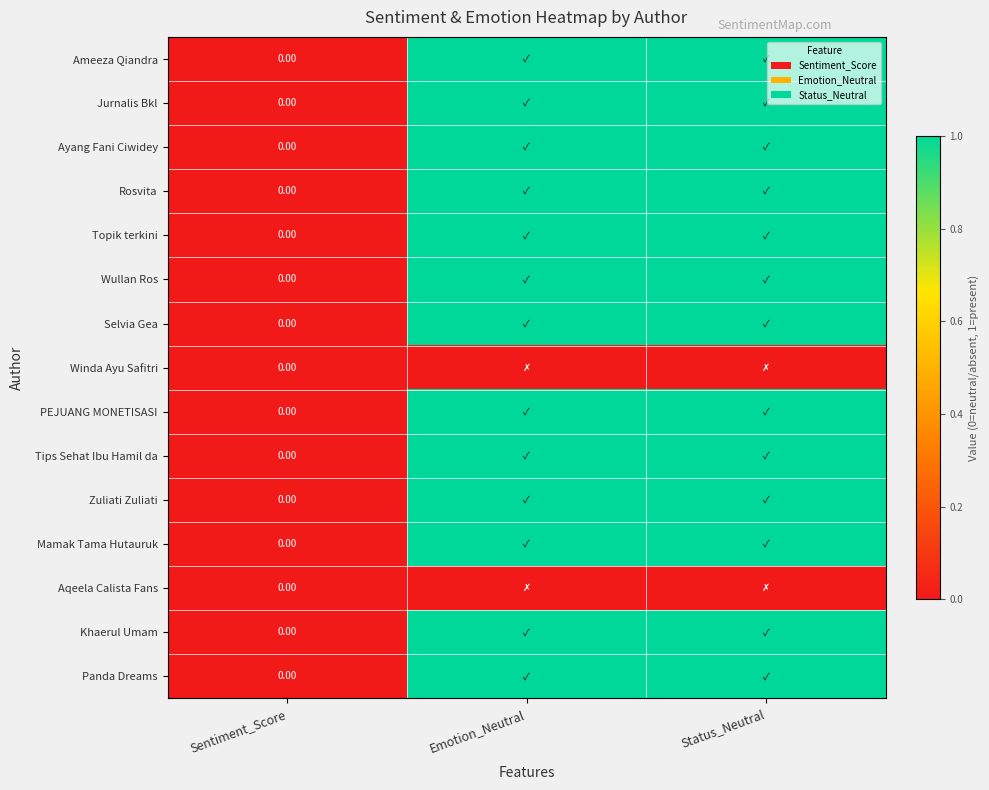

At how many categories does at least one series exceed 0?

2